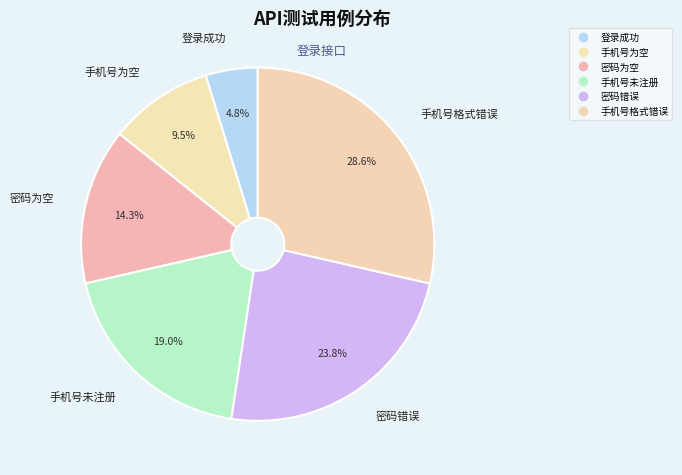

Which slice is the smallest?

登录成功